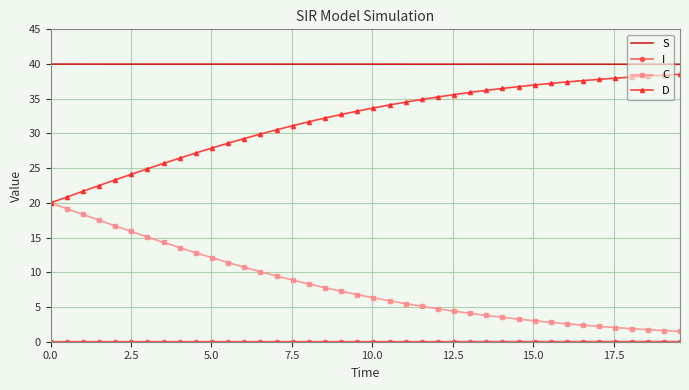

True or false: C and S cross at least once.

False